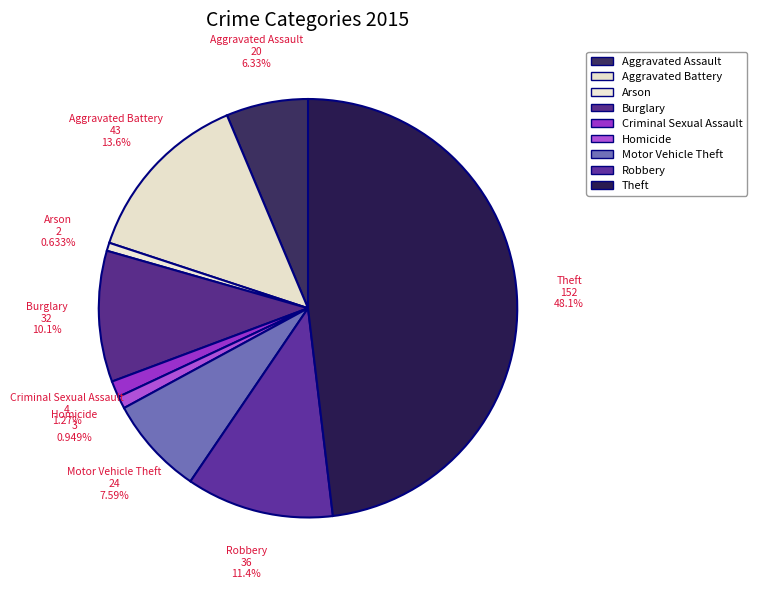

What is the change in value from Aggravated Battery to Arson?

-41